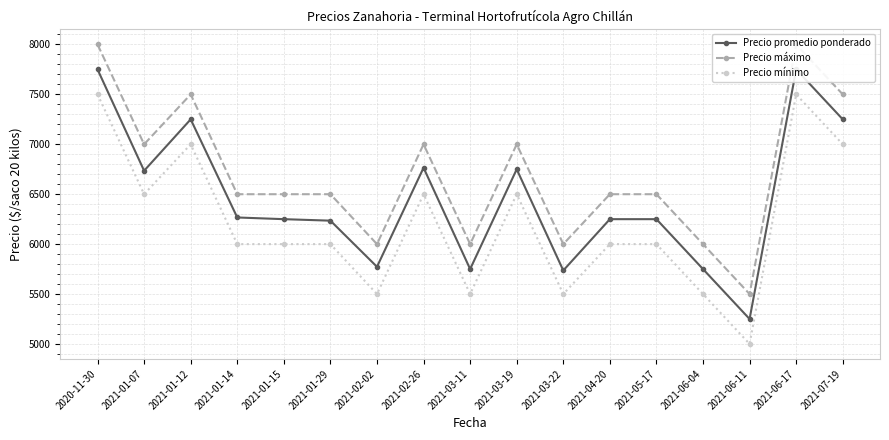

Reading left to right, transcribe all the data shown in this chart.

Precio promedio ponderado: 7750	6735	7250	6267	6250	6235	5773	6765	5750	6750	5736	6250	6250	5750	5250	7750	7250
Precio máximo: 8000	7000	7500	6500	6500	6500	6000	7000	6000	7000	6000	6500	6500	6000	5500	8000	7500
Precio mínimo: 7500	6500	7000	6000	6000	6000	5500	6500	5500	6500	5500	6000	6000	5500	5000	7500	7000